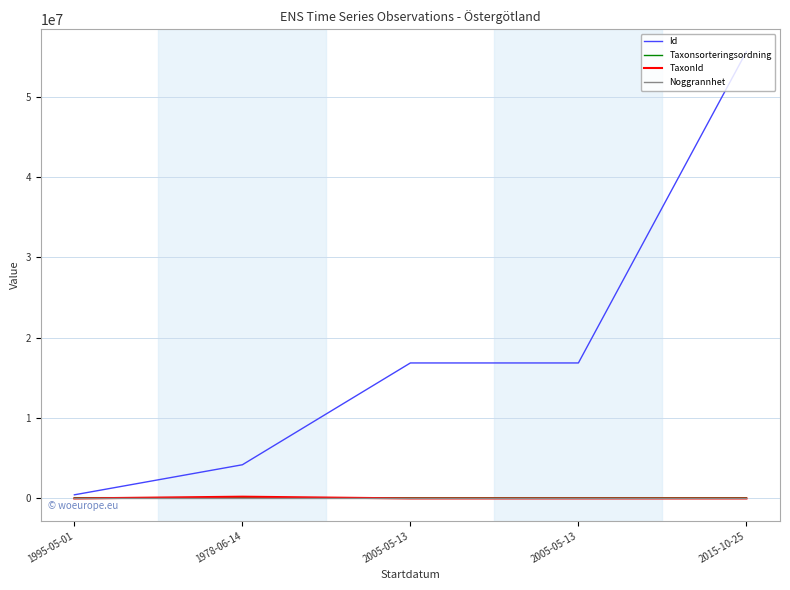

At which label does Id first exceed 16860099?

2005-05-13